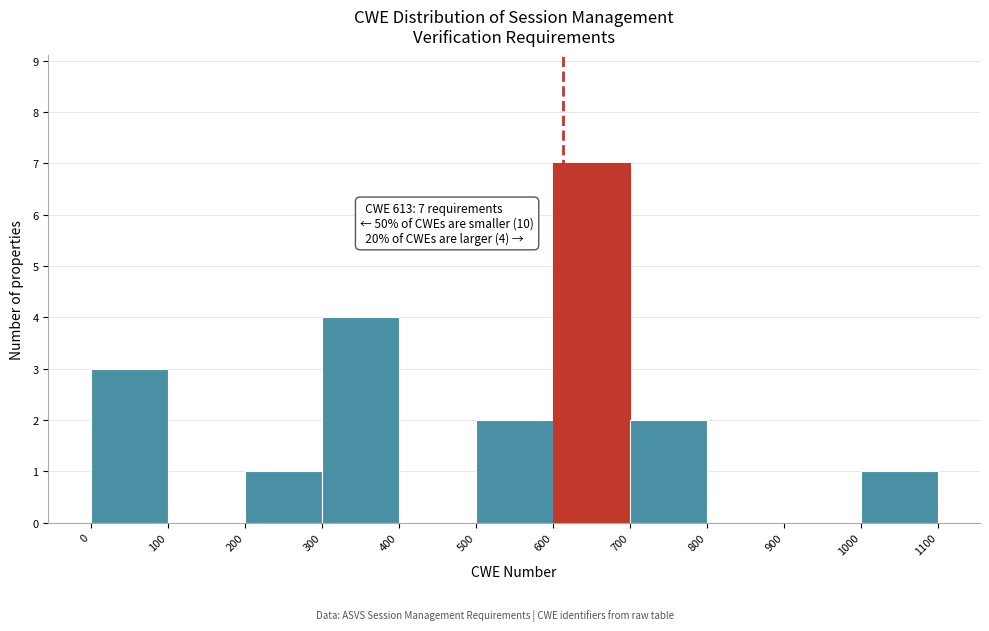

Which range on the x-axis has the tallest bar?

600 to 700